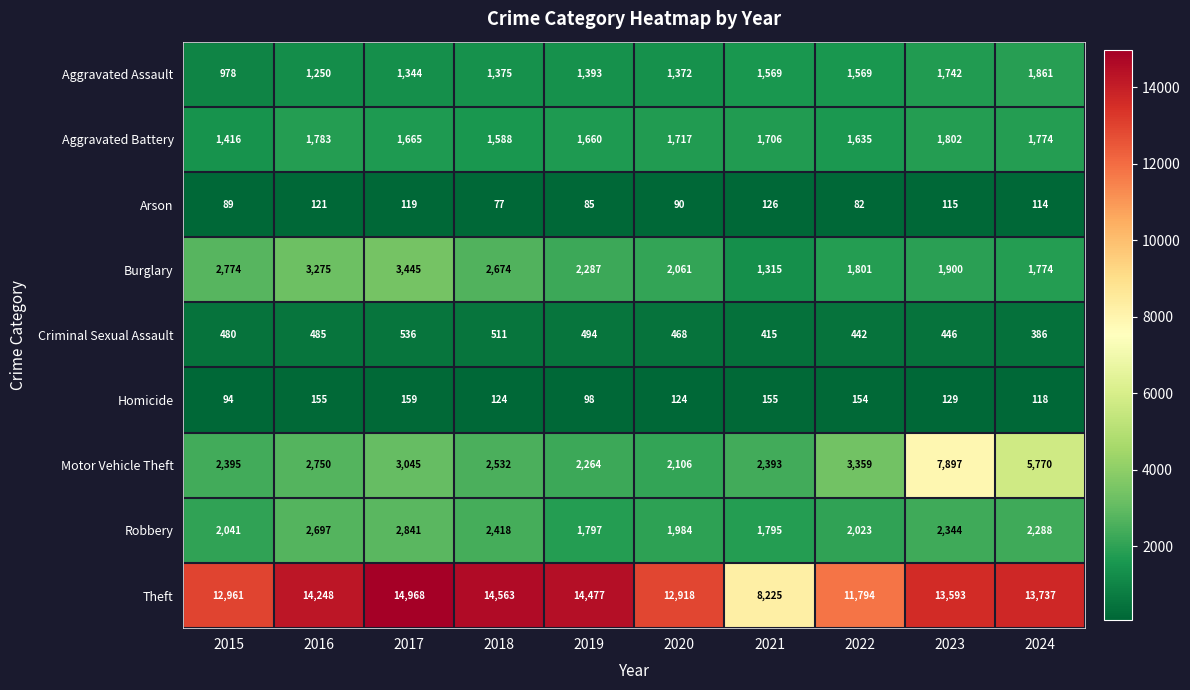

The Arson series shows 41 at 2021. True or false?

False